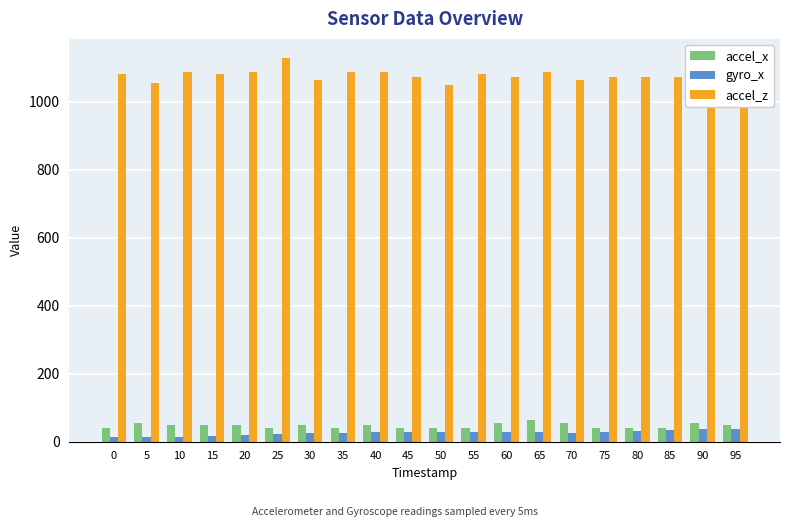

Which series has the widest spread of values?

accel_z